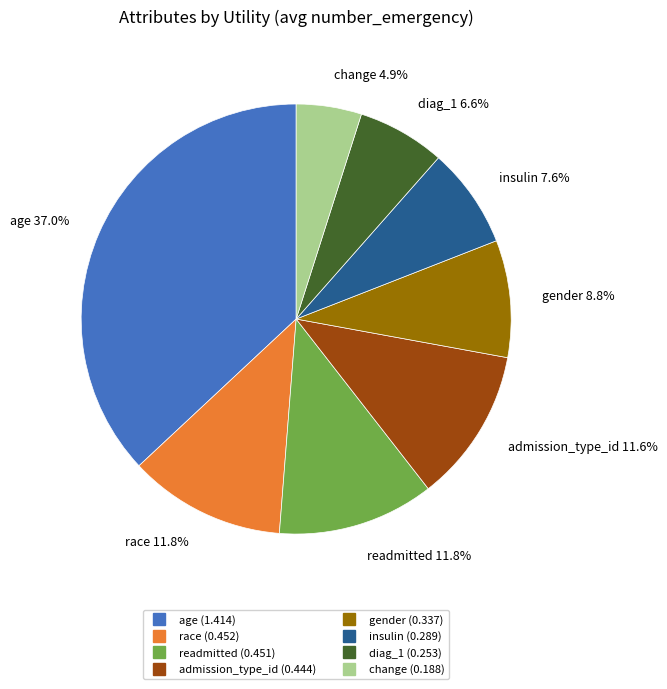

The diag_1 slice represents 7% of the pie. True or false?

True